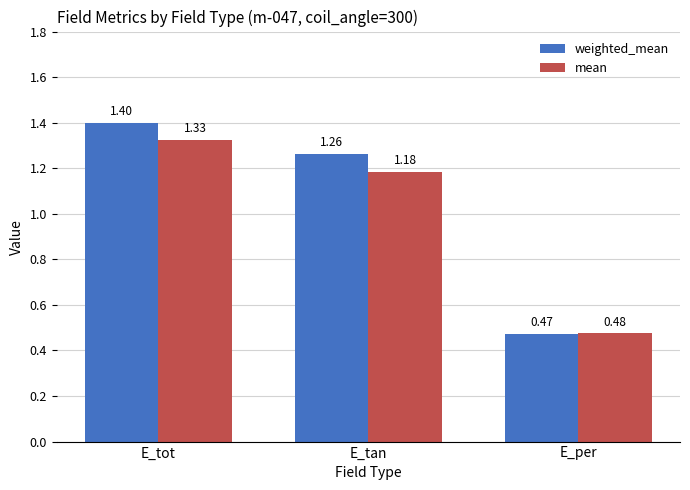

List the series in order of their peak value, highest first.

weighted_mean, mean